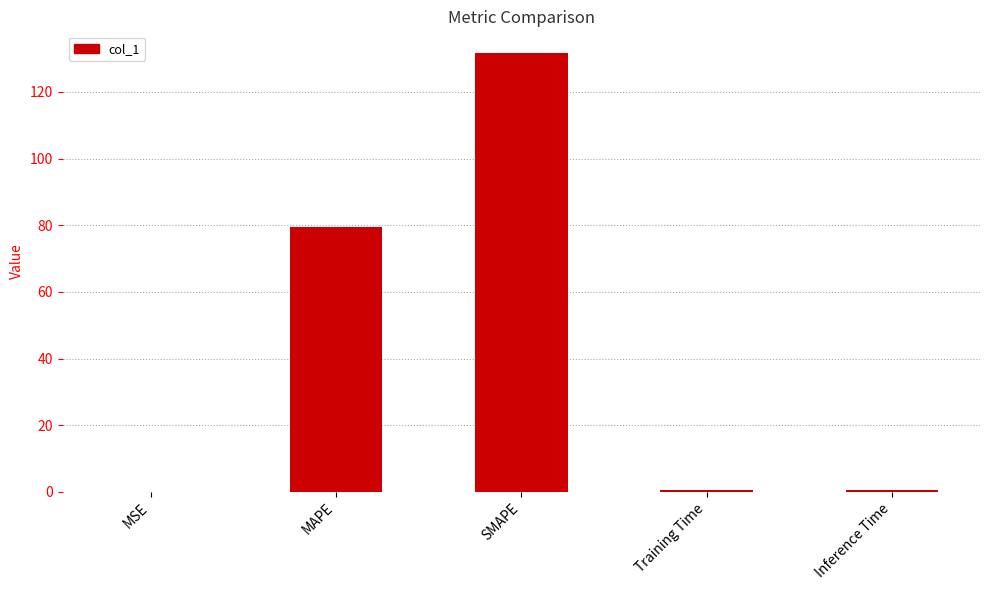

Where is the data nearest to the value 65?

MAPE